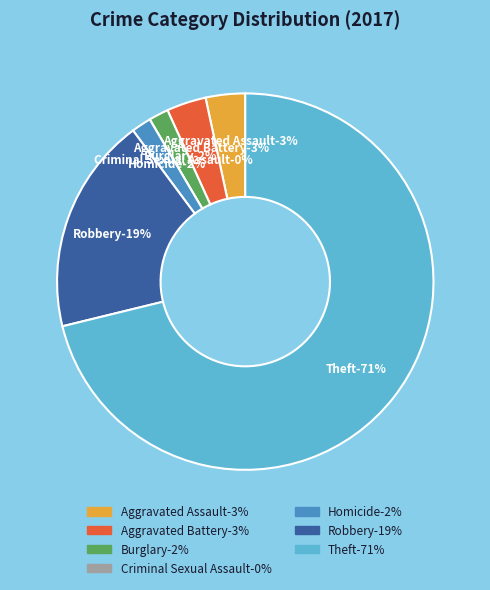

To the nearest percent, what is the average slice percentage?

14%